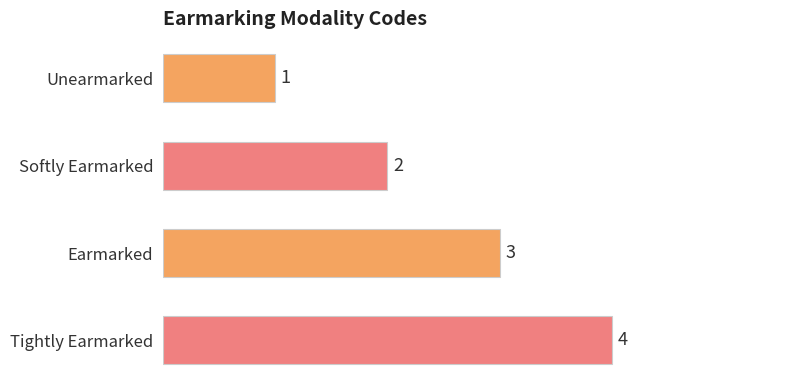

Rank the categories by value from highest to lowest.

Tightly Earmarked, Earmarked, Softly Earmarked, Unearmarked